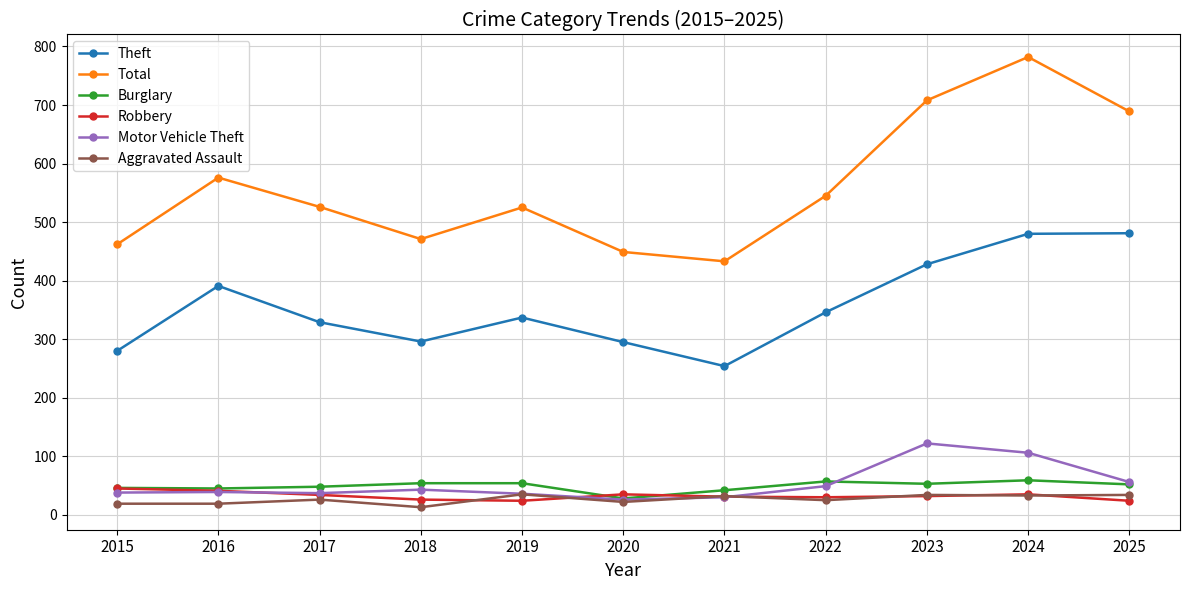

Which series has the largest range (max minus min)?

Total